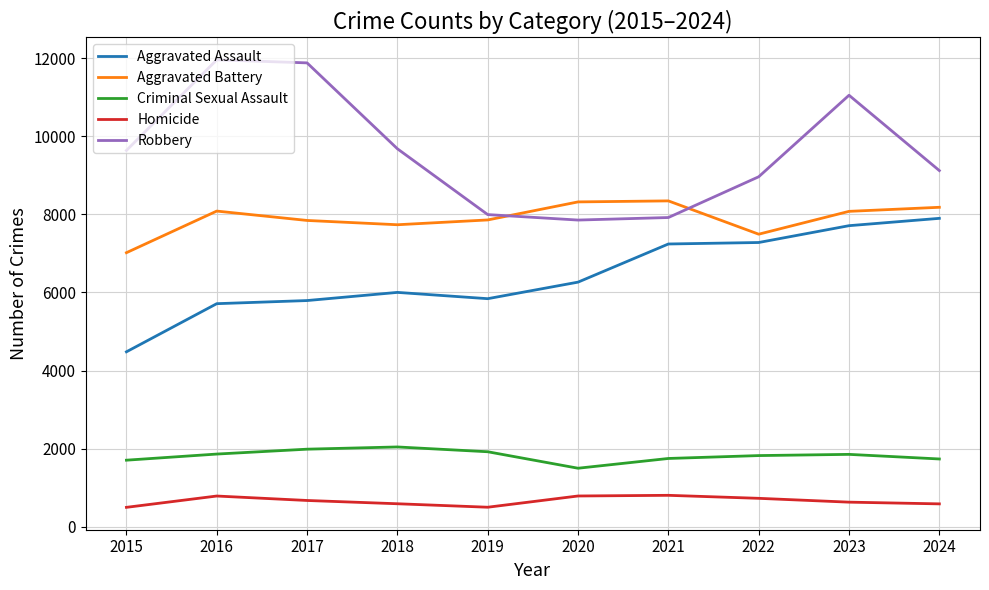

What is the highest value of the Aggravated Battery series?

8346